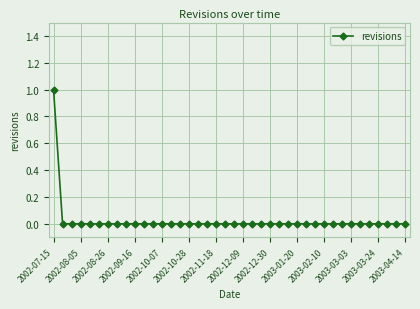

How many lines are shown in the chart?

1